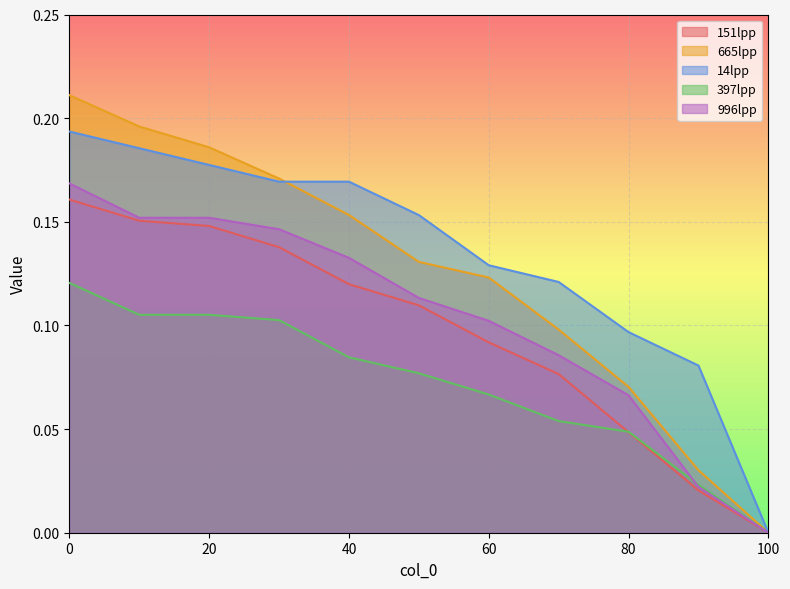

How many 14lpp values are between 0 and 1?

11